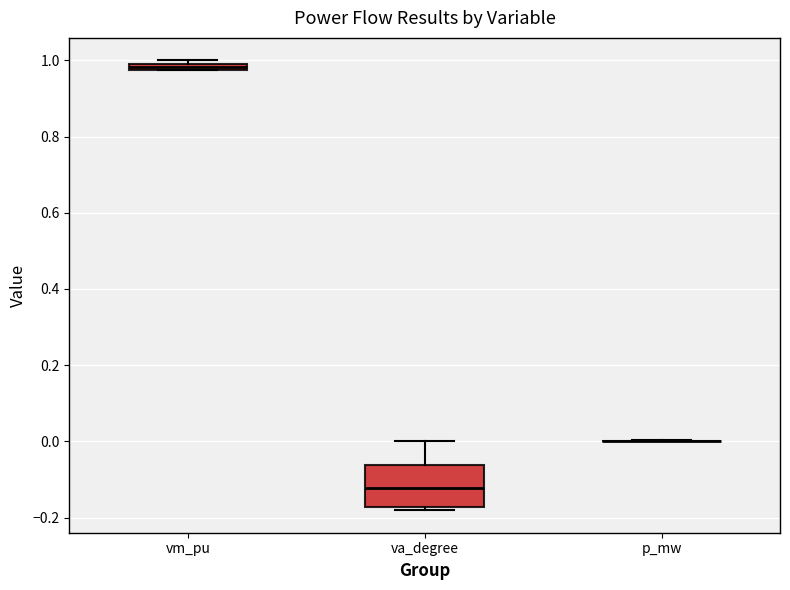

Which box is the tallest, from its lower edge to its upper edge?

va_degree